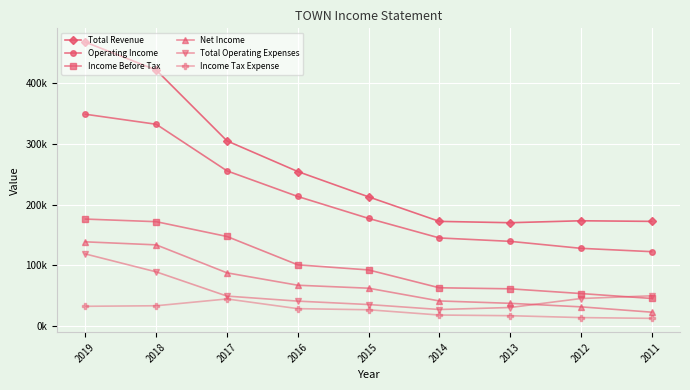

What are all the series names shown in the legend?

Total Revenue, Operating Income, Income Before Tax, Net Income, Total Operating Expenses, Income Tax Expense